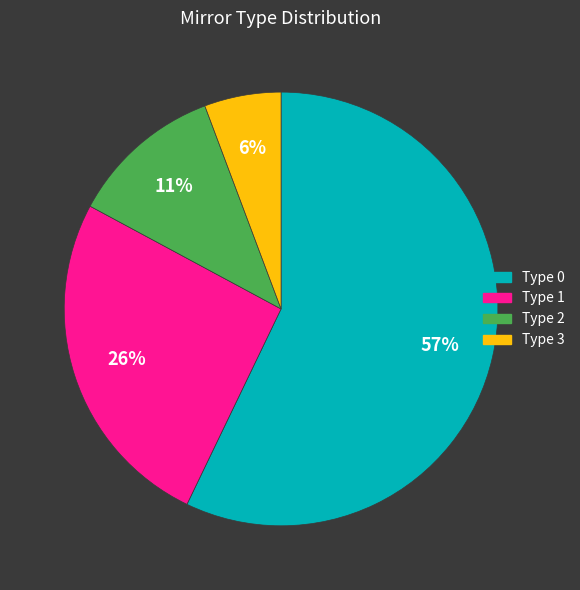

Approximately how many times larger is the value at Type 2 compared to Type 1?

0.4